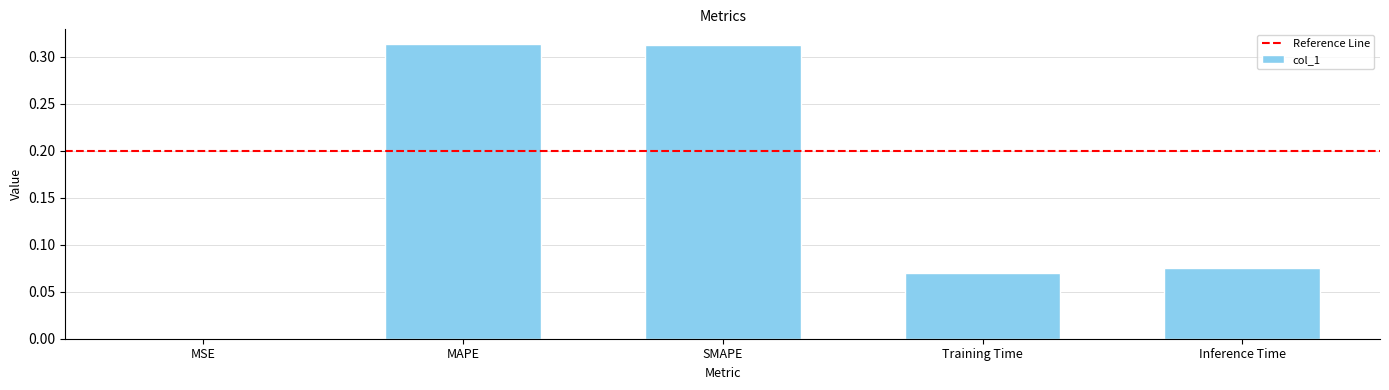

What is the sum of the values at SMAPE and MAPE?

0.6